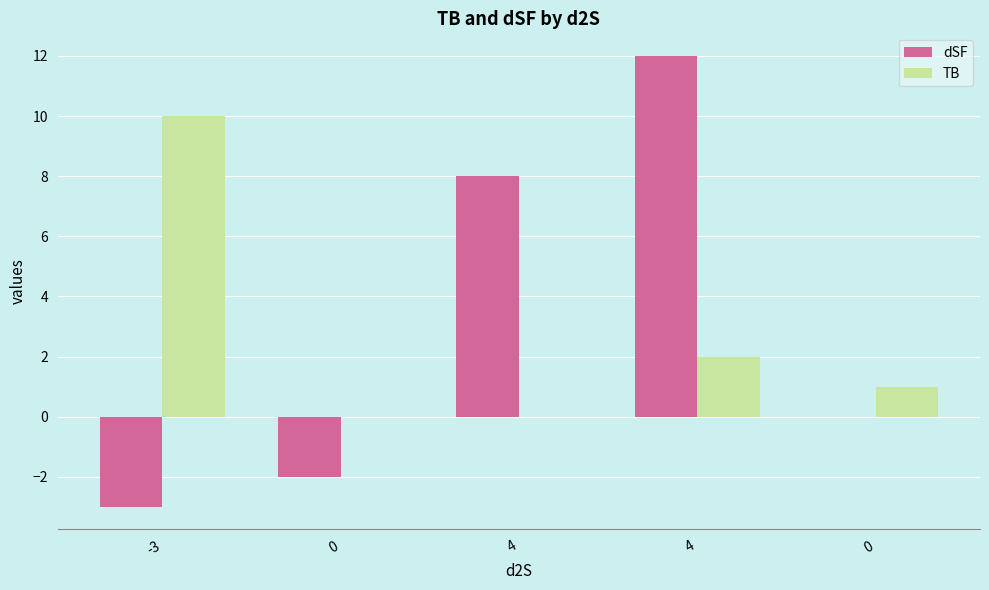

List the labels in order of TB value, largest first.

-3, 4, 0, 0, 4